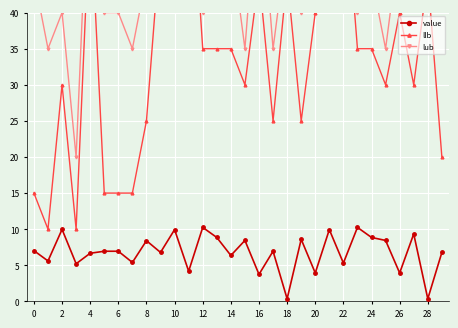

At which category does value reach its first local peak?

2